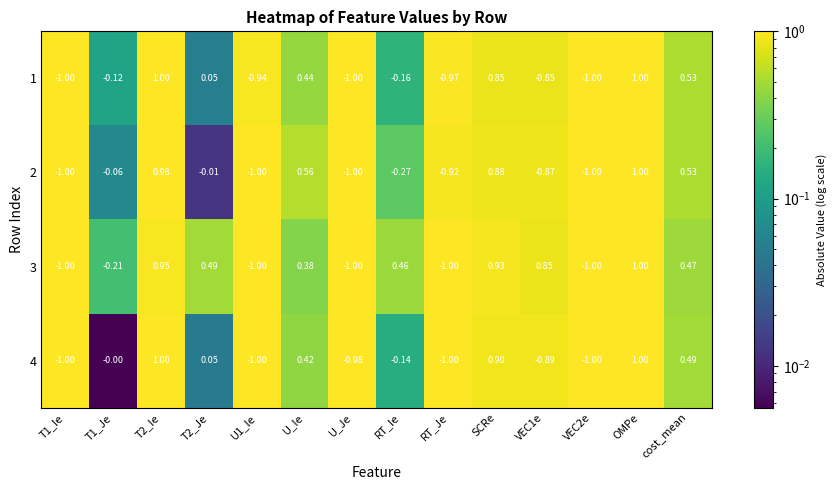

Which series has the largest total across all categories?

3